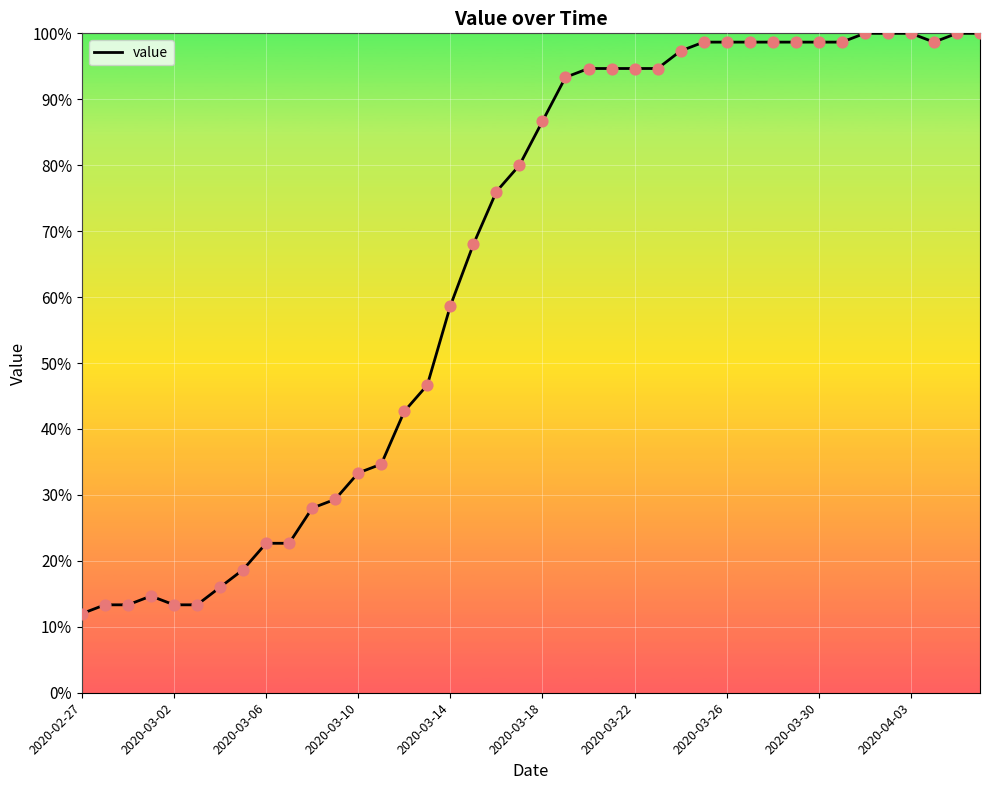

What is the greatest value displayed?

100.0